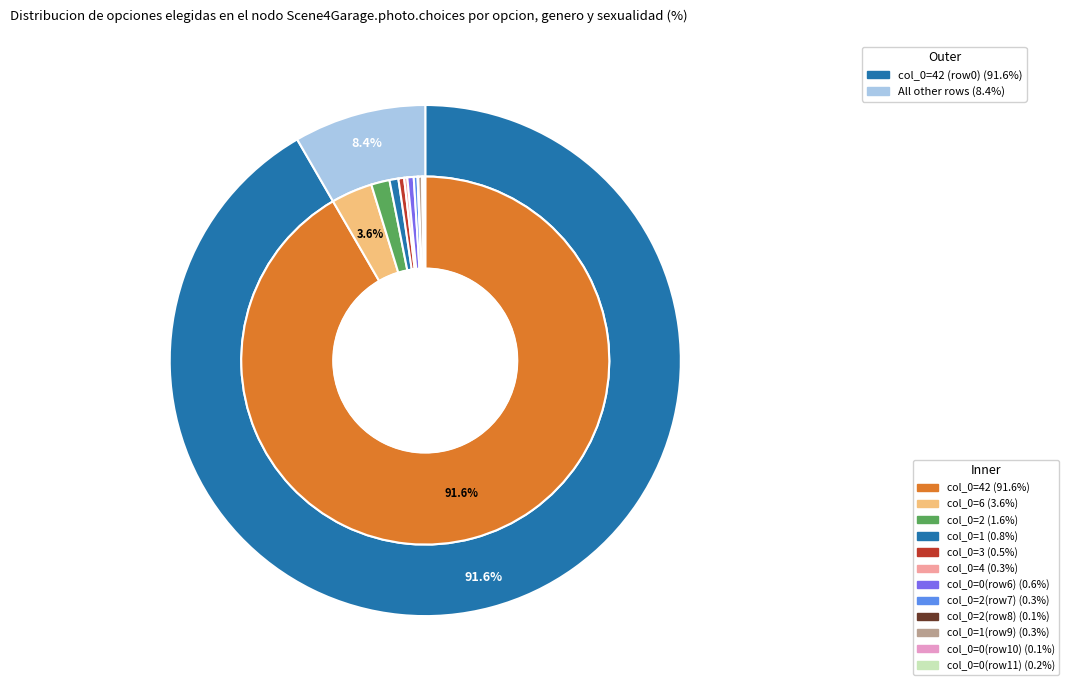

Does col_6 account for over 50% of the chart?

No